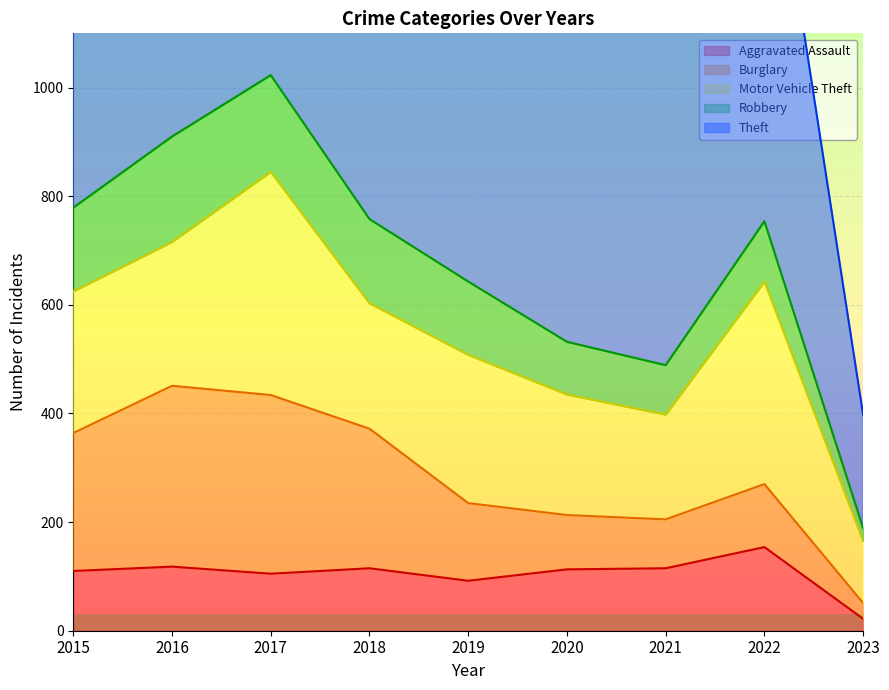

Is it true that Aggravated Assault equals 118 at 2016?

True